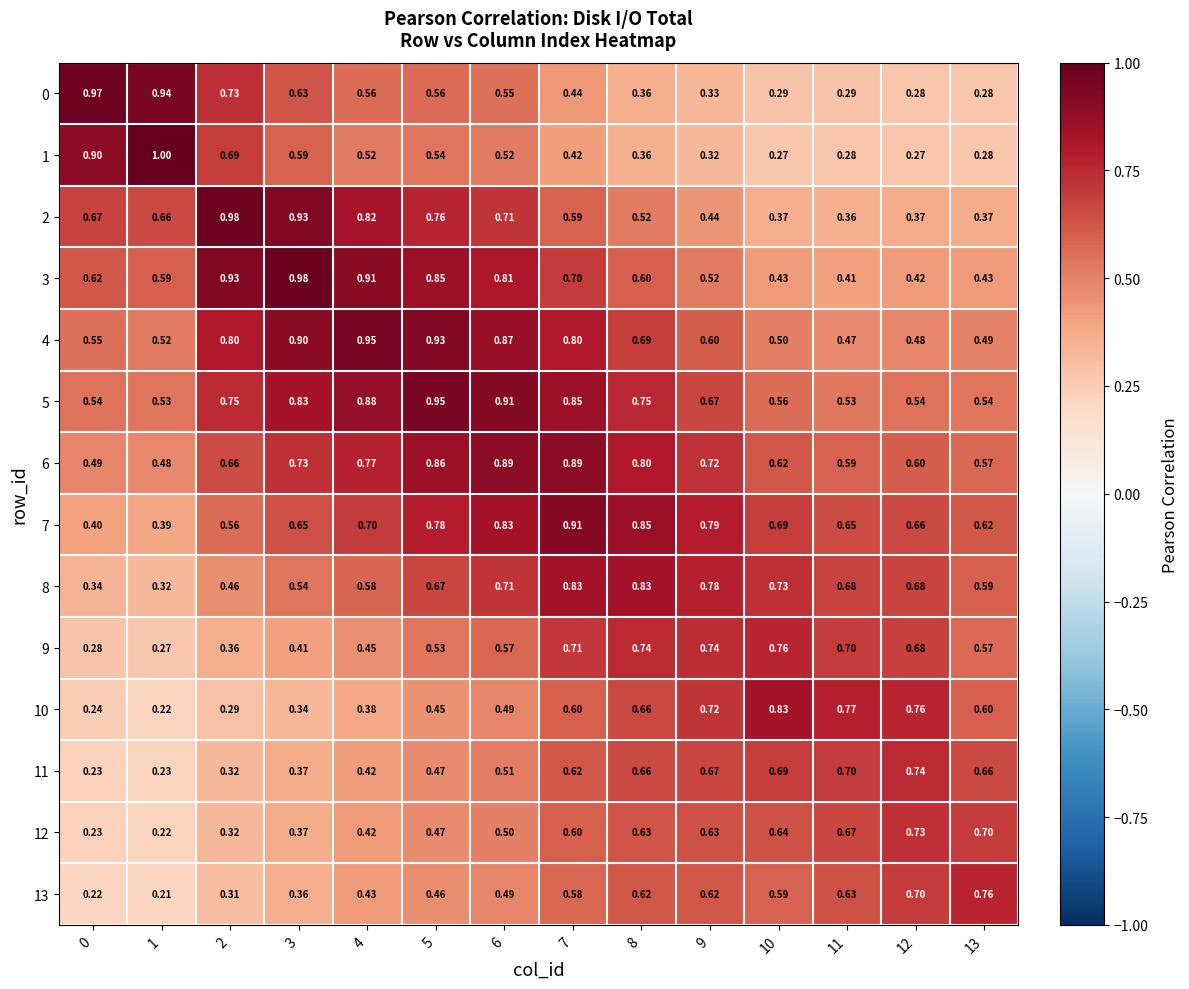

Is the value of 1 at 5 greater than the value of 7 at 9?

No